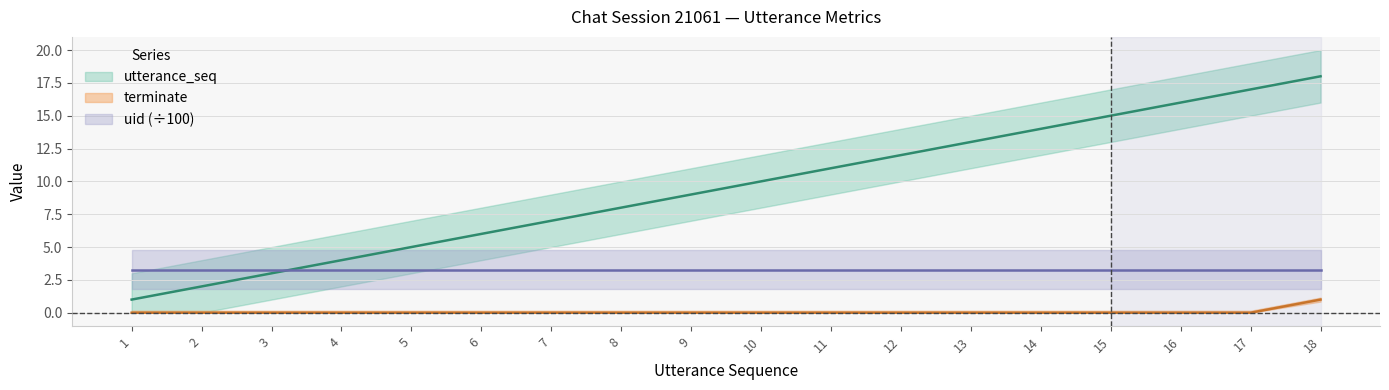

What is the sum of all utterance_seq values?

171